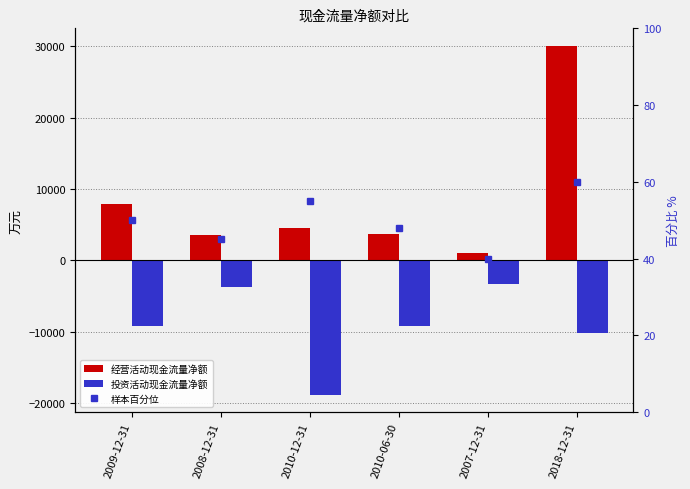

How many values in the 经营活动现金流量净额 series exceed 4532?

2